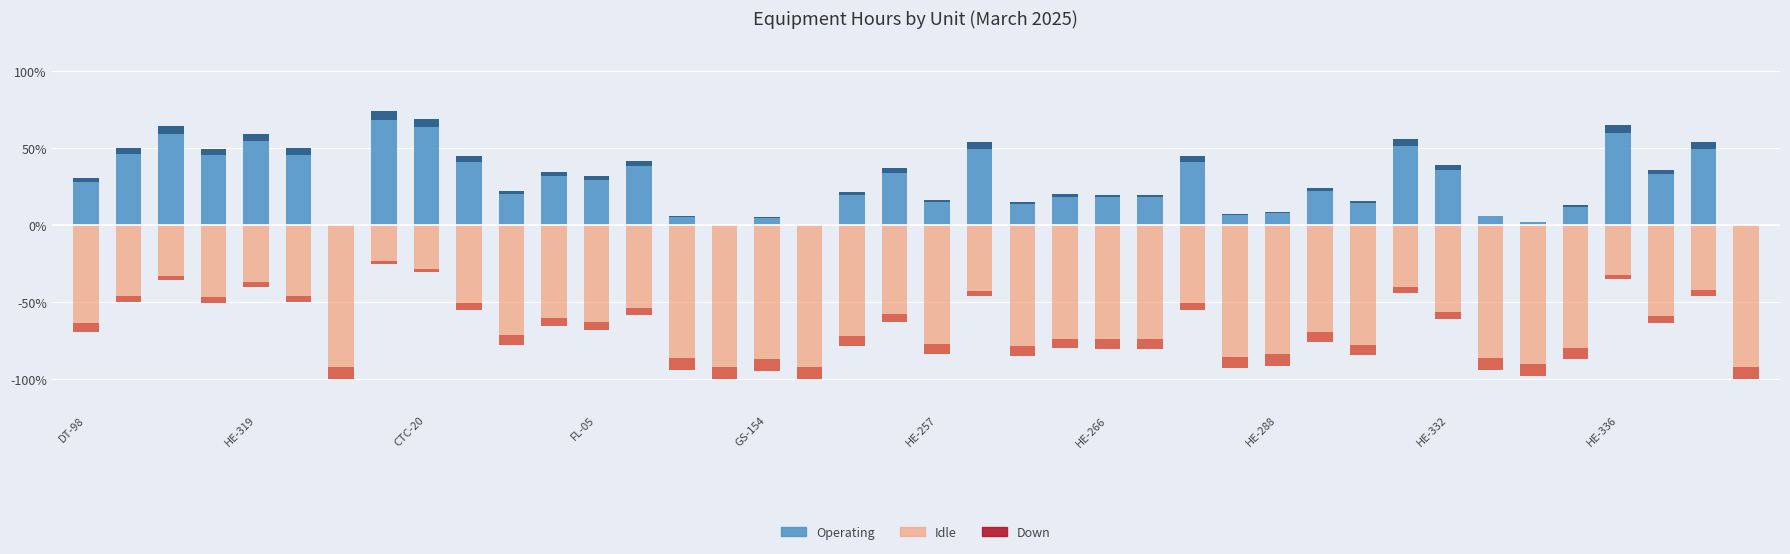

Reading left to right, list all the values displayed in this chart.

Operating: 30.8	50.0	64.3	49.4	59.6	49.9	0.0	74.5	69.3	45.0	22.3	34.8	31.7	41.7	6.0	0.0	5.5	0.0	21.5	37.0	16.4	53.8	15.0	20.0	19.8	19.8	44.8	7.2	8.7	24.3	15.5	56.2	38.9	6.2	2.0	13.2	65.1	36.2	53.9	0.0
Idle: -69.2	-50.0	-35.7	-50.6	-40.4	-50.1	-100.0	-25.5	-30.7	-55.0	-77.7	-65.2	-68.3	-58.3	-94.0	-100.0	-94.5	-100.0	-78.5	-63.0	-83.6	-46.2	-85.0	-80.0	-80.2	-80.2	-55.2	-92.8	-91.3	-75.7	-84.5	-43.8	-61.1	-93.7	-98.0	-86.8	-34.9	-63.8	-46.1	-100.0
Down: 0.0	0.0	0.0	0.0	0.0	0.0	0.0	0.0	0.0	0.0	0.0	0.0	0.0	0.0	0.0	0.0	0.0	0.0	0.0	0.0	0.0	0.0	0.0	0.0	0.0	0.0	0.0	0.0	0.0	0.0	0.0	0.0	0.0	0.0	0.0	0.0	0.0	0.0	0.0	0.0